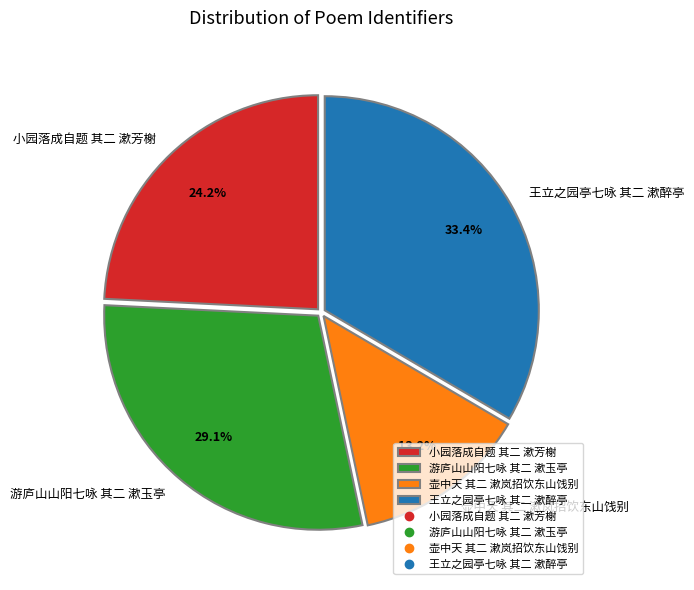

How many segments does this pie chart have?

4